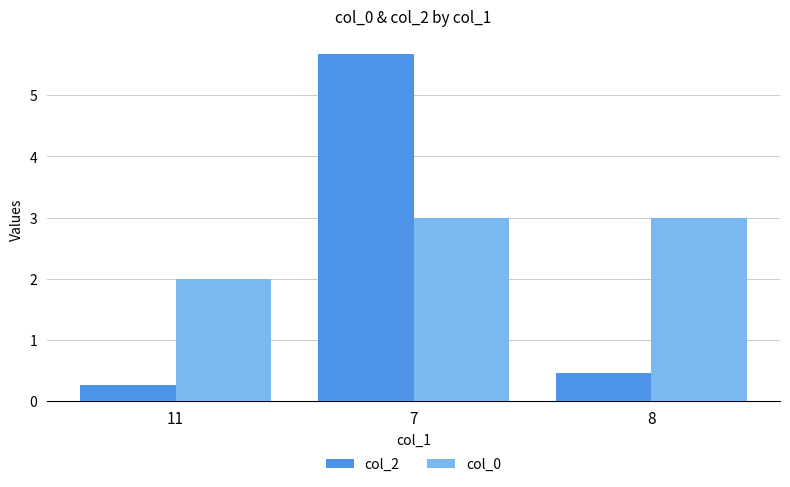

Reading right to left, extract all data points from this chart.

col_2: 8=0.5	7=5.7	11=0.3
col_0: 8=3.0	7=3.0	11=2.0